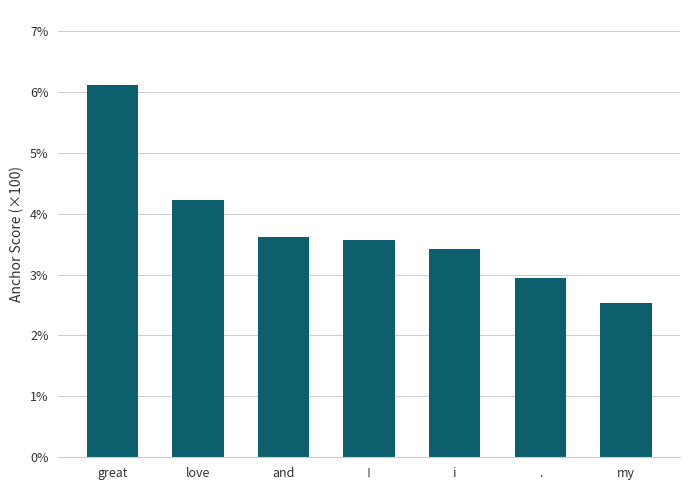

True or false: the data shows 5.2 at i.

False